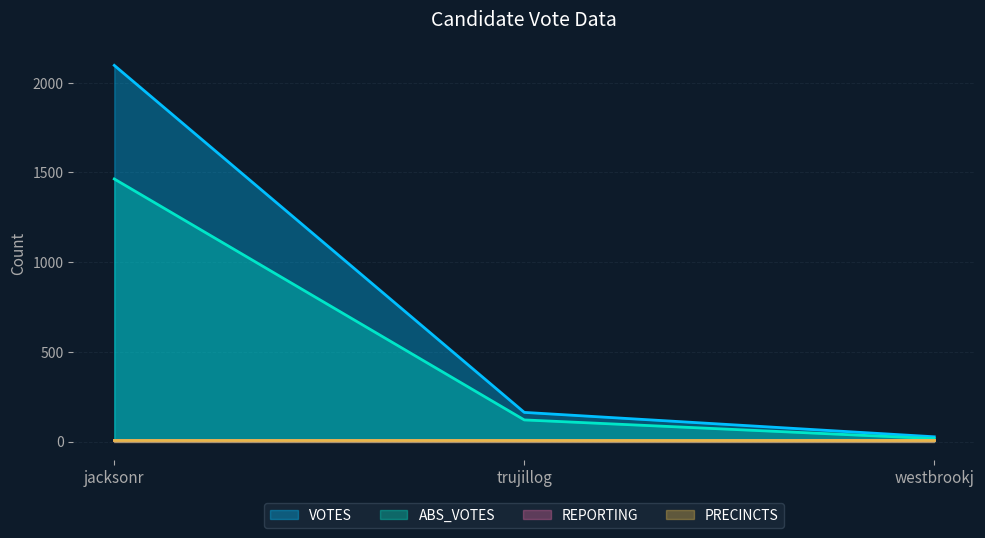

The value of VOTES at westbrookj is 40. True or false?

False